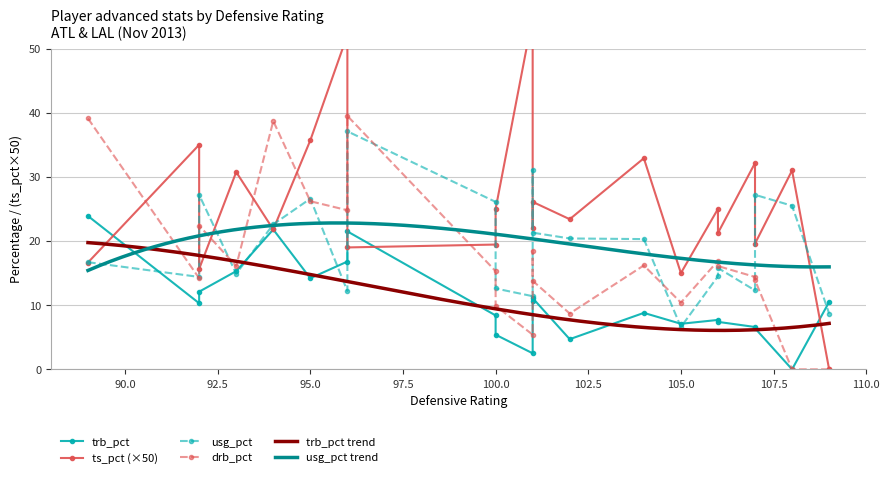

Which series ends up on top after the final intersection of drb_pct and ts_pct?

drb_pct